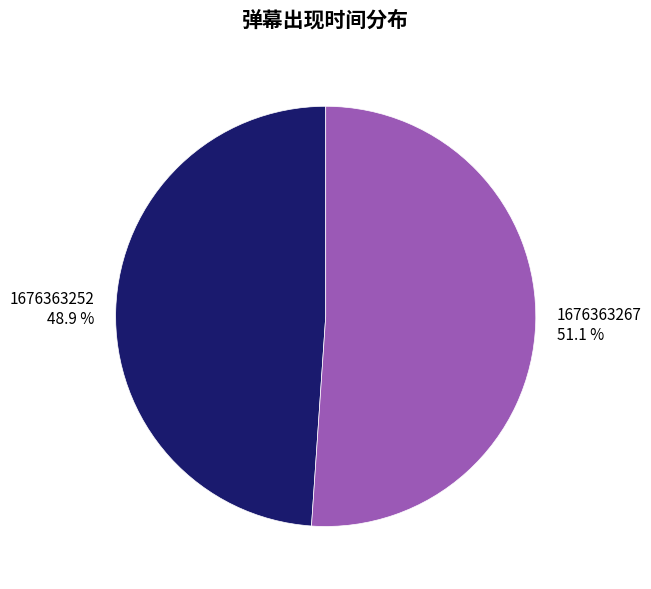

How many slices are in this pie chart?

2